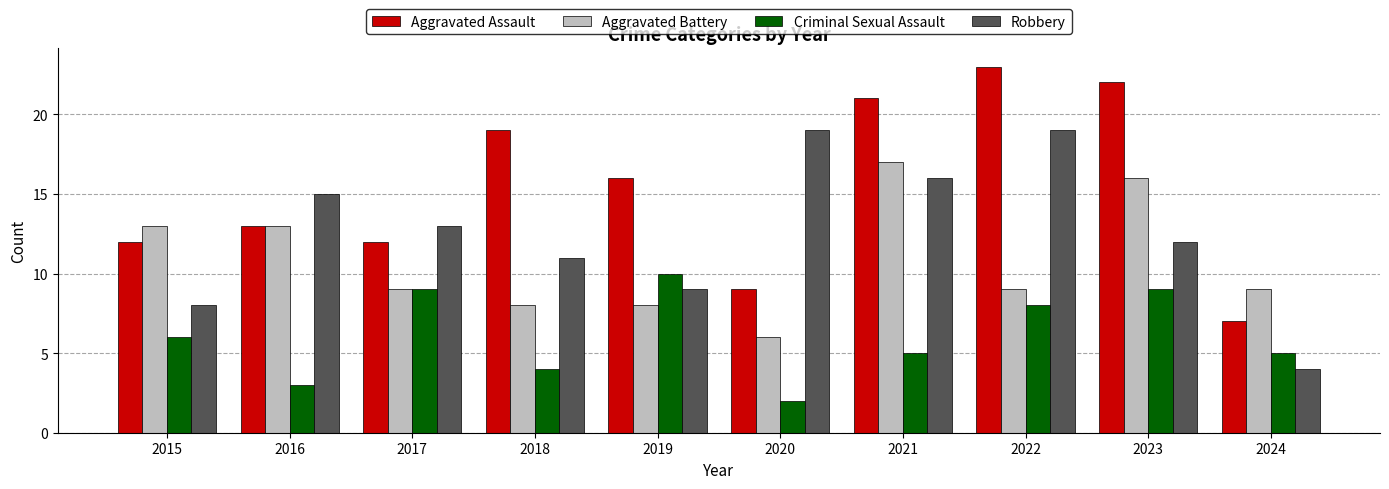

Where does the Robbery series first go above 13?

2016